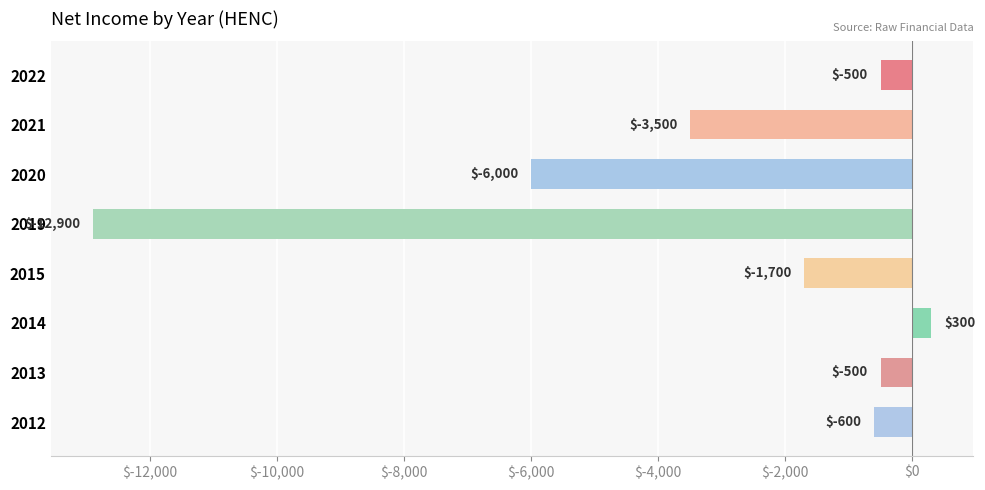

True or false: the data shows -3569 at 2020.

False